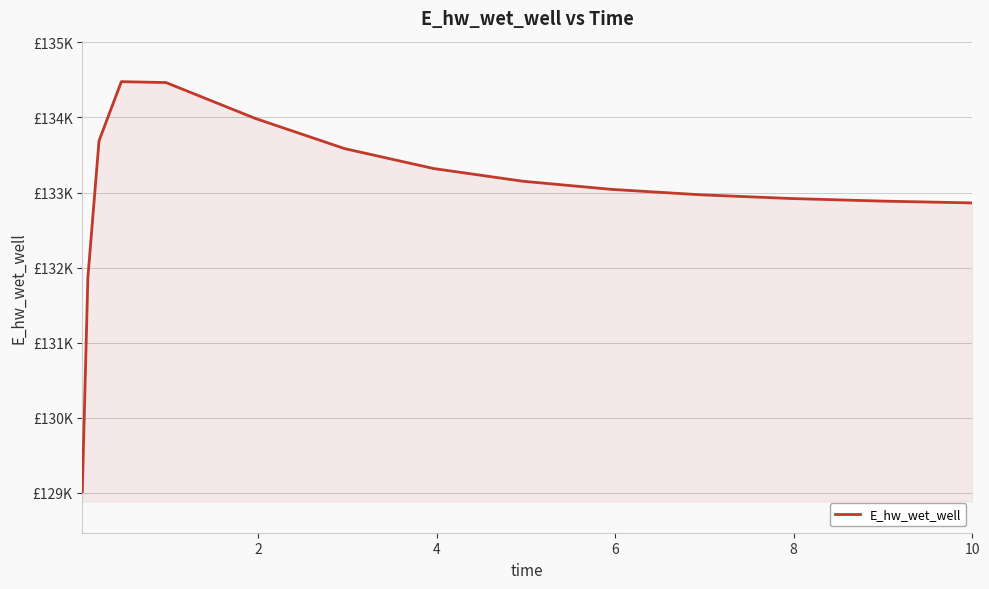

Does the chart have visible grid lines?

Yes